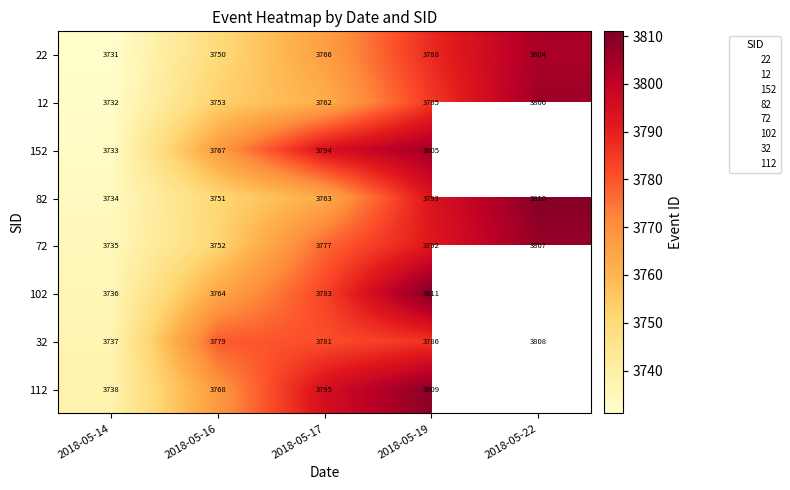

At how many categories does at least one series exceed 3777?

4